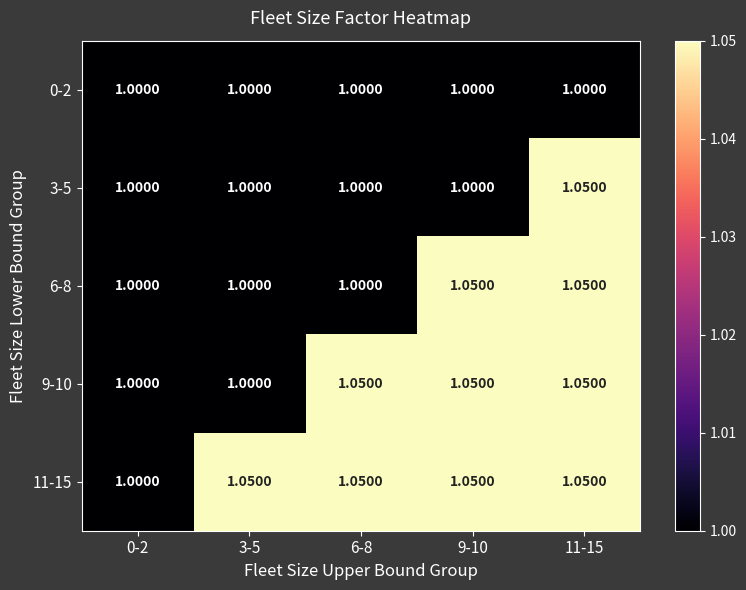

How many distinct data groups are displayed?

5